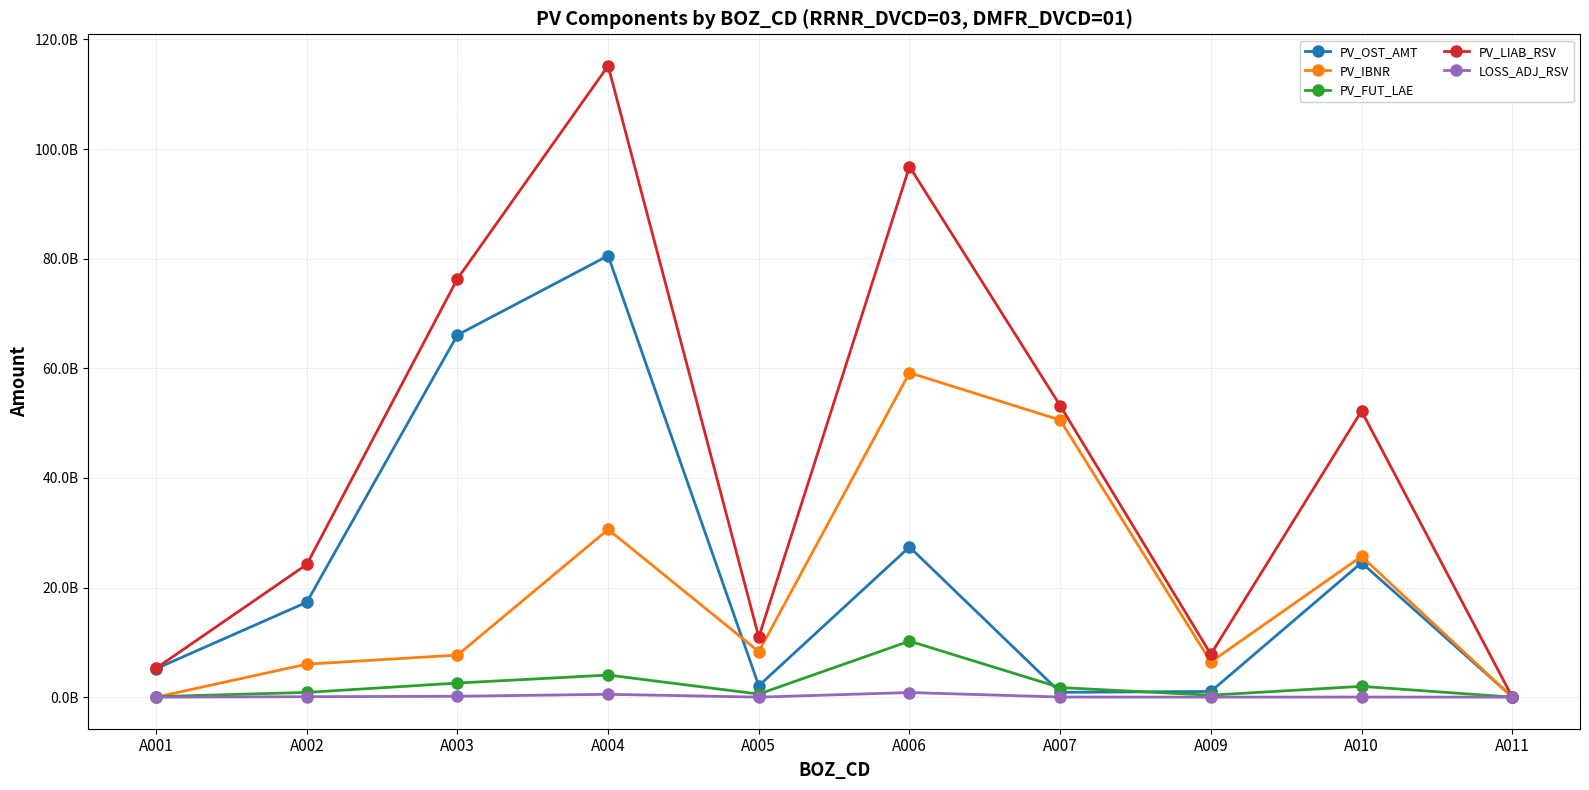

Between A006 and A010, which is larger?

A006